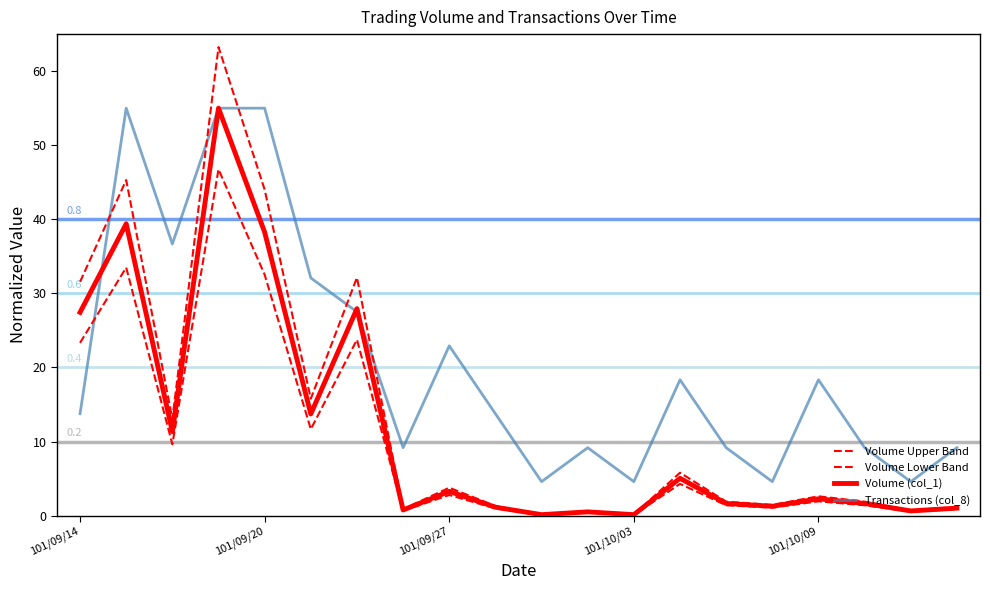

Where is Volume Upper Band nearest to the value 31?

101/09/14